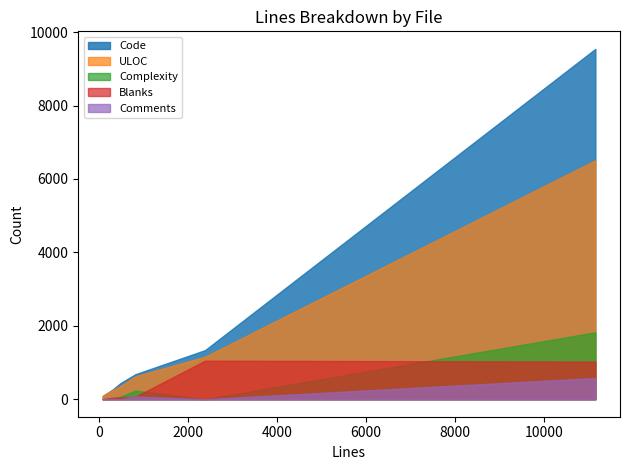

Reading left to right, extract all data points from this chart.

Code: 88=88	306=259	496=445	823=681	2385=1336	11147=9544
Comments: 88=0	306=7	496=4	823=74	2385=0	11147=579
Blanks: 88=0	306=40	496=47	823=68	2385=1049	11147=1024
Complexity: 88=0	306=21	496=75	823=232	2385=0	11147=1823
ULOC: 88=87	306=246	496=365	823=625	2385=1157	11147=6508